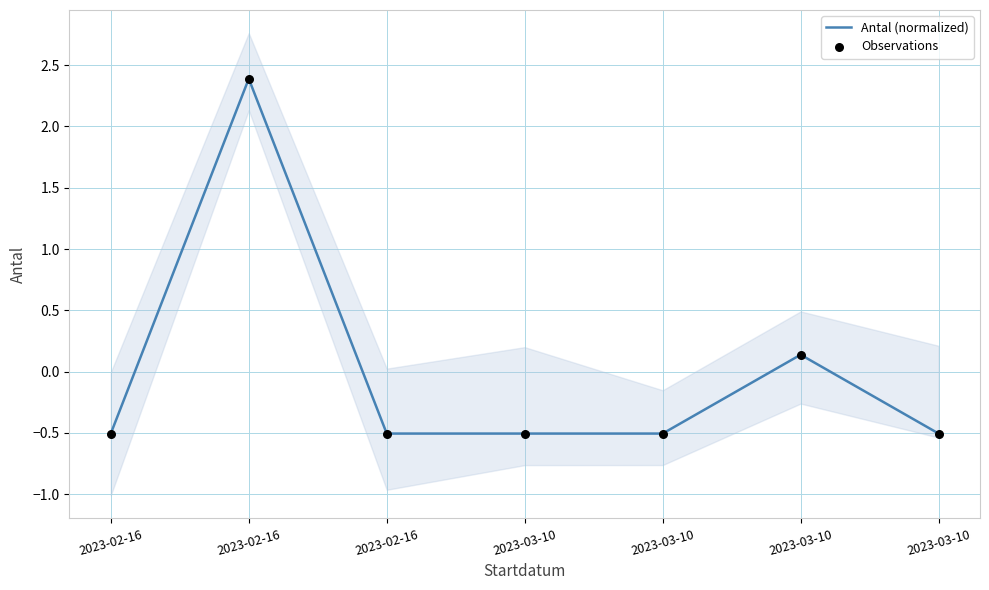

Which series contains the highest Y value?

Antal (normalized)